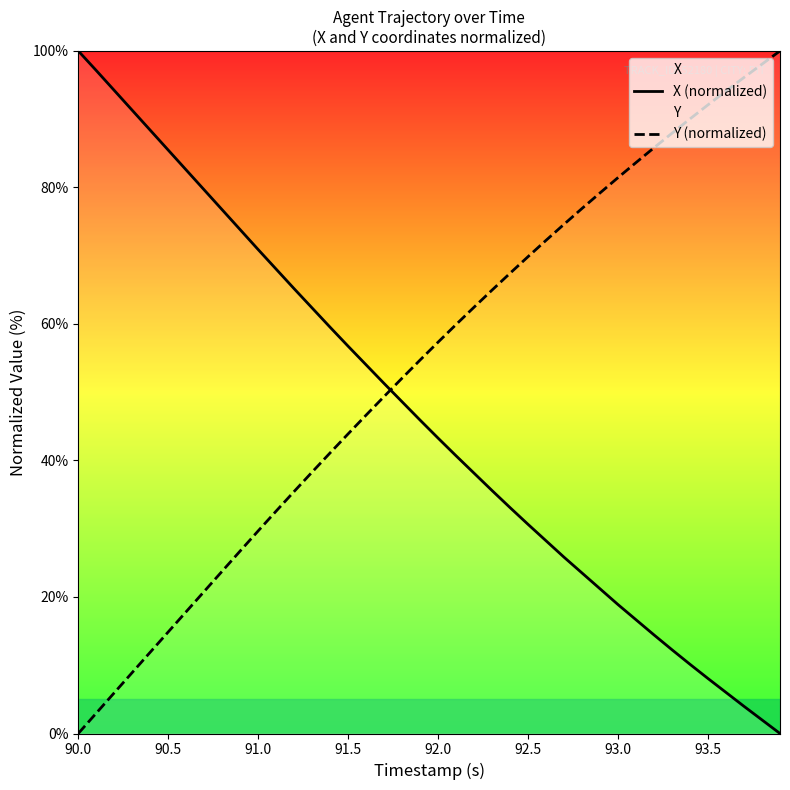

What is the difference between the maximum and minimum values in the Y (normalized) series?

100.0